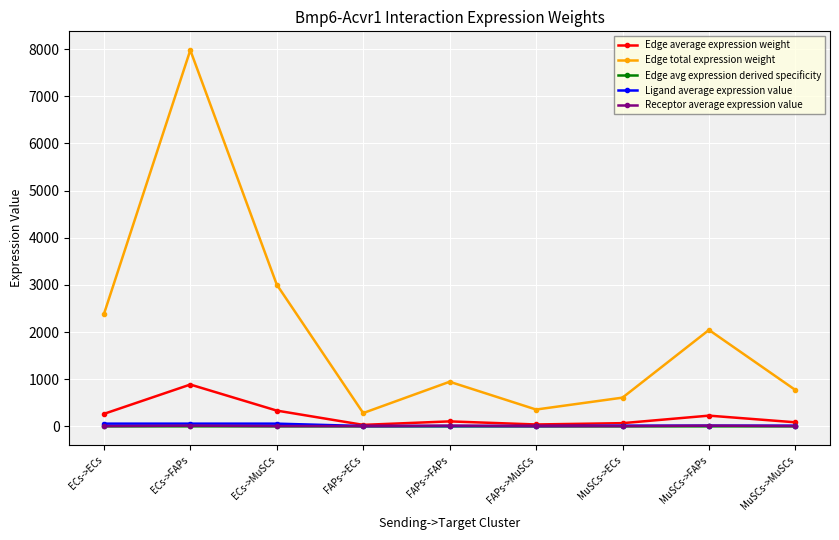

How many categories are shown in the chart?

9